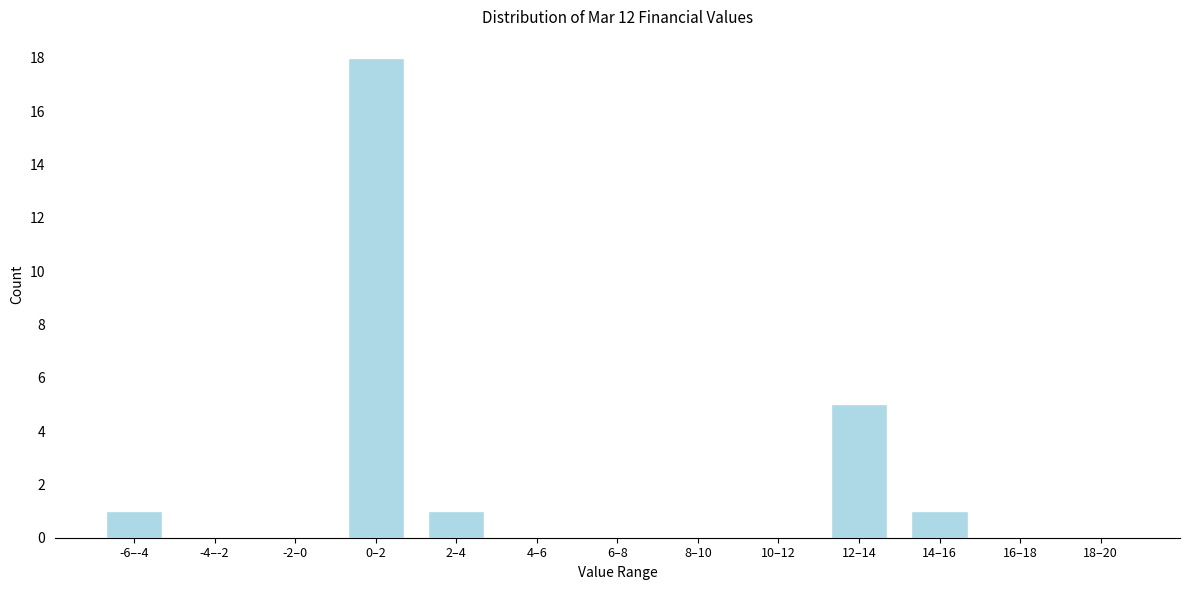

Reading right to left, list all the values displayed in this chart.

18–20=0	16–18=0	14–16=1	12–14=5	10–12=0	8–10=0	6–8=0	4–6=0	2–4=1	0–2=18	-2–0=0	-4–-2=0	-6–-4=1